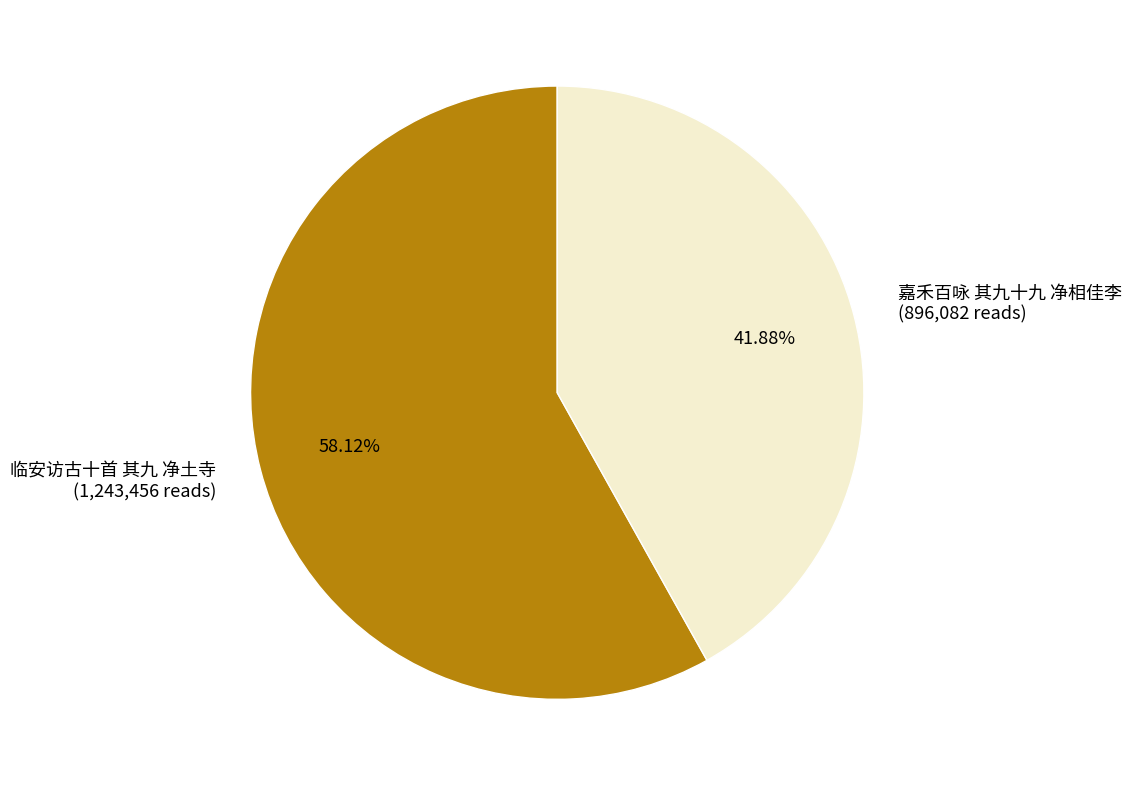

To the nearest percent, what is the combined percentage of 嘉禾百咏 其九十九 净相佳李 and 临安访古十首 其九 净土寺?

100%